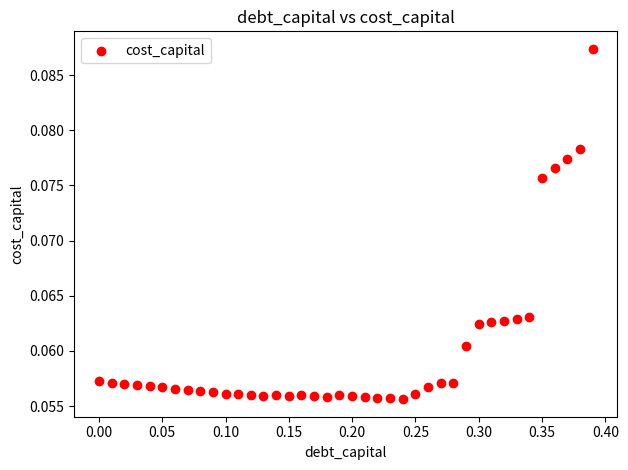

What is the range of X values (max minus min)?

0.4